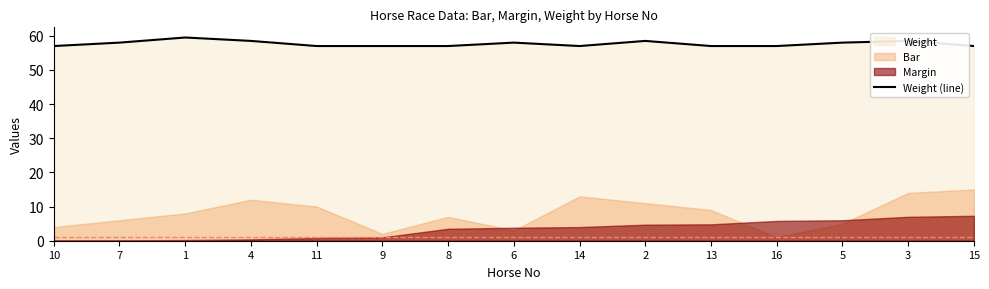

Rank the categories by value from lowest to highest.

10, 11, 9, 8, 14, 13, 16, 15, 7, 6, 5, 4, 2, 3, 1